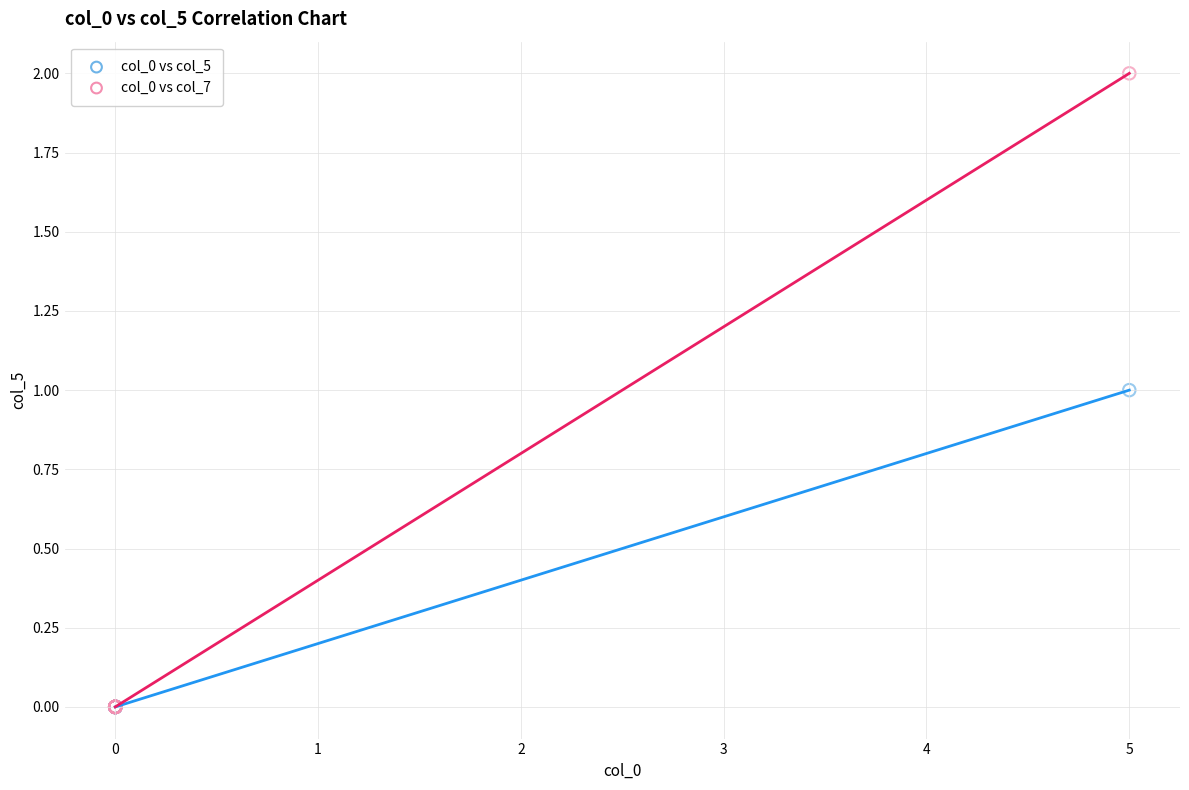

What are all the series names shown in the legend?

col_0 vs col_5, col_0 vs col_7